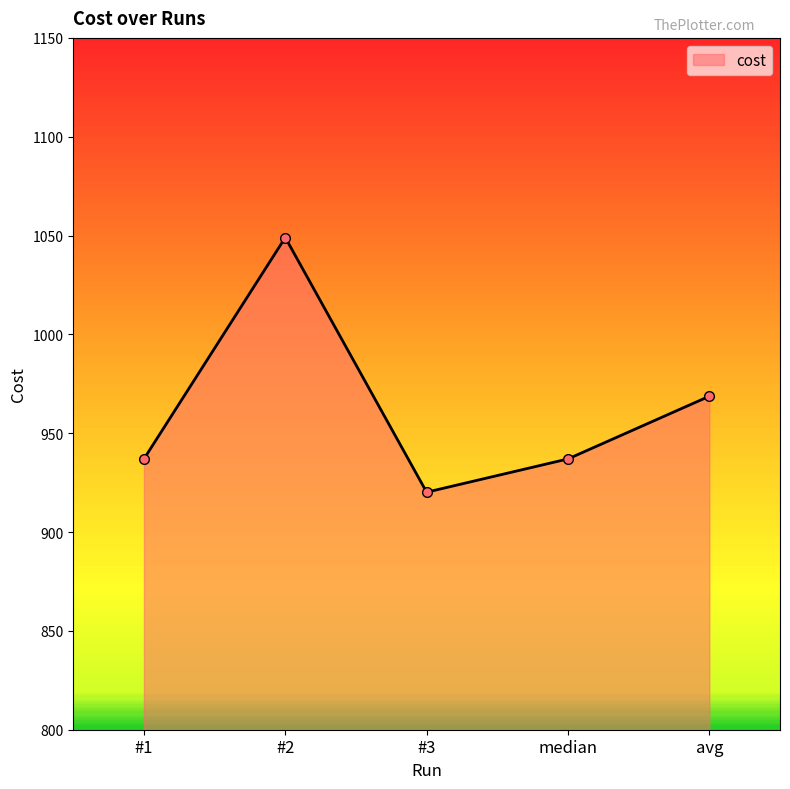

What is the ratio of the value at #2 to the value at #1?

1.1